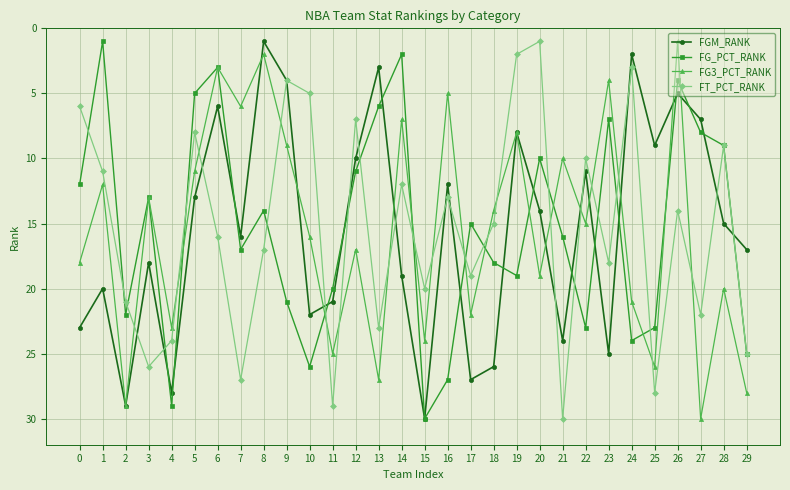

At which category does FGM_RANK reach its first local peak?

2